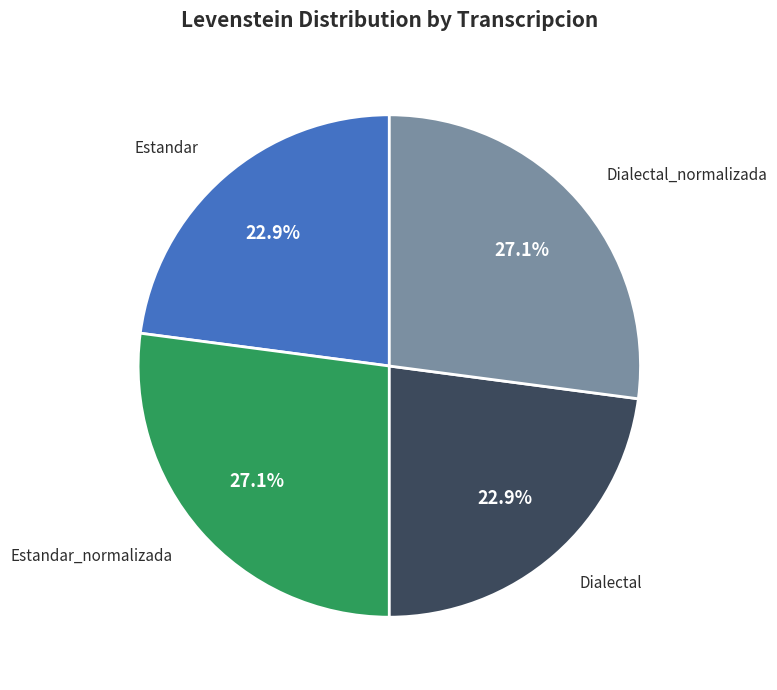

Does Dialectal_normalizada represent more than half of the total?

No